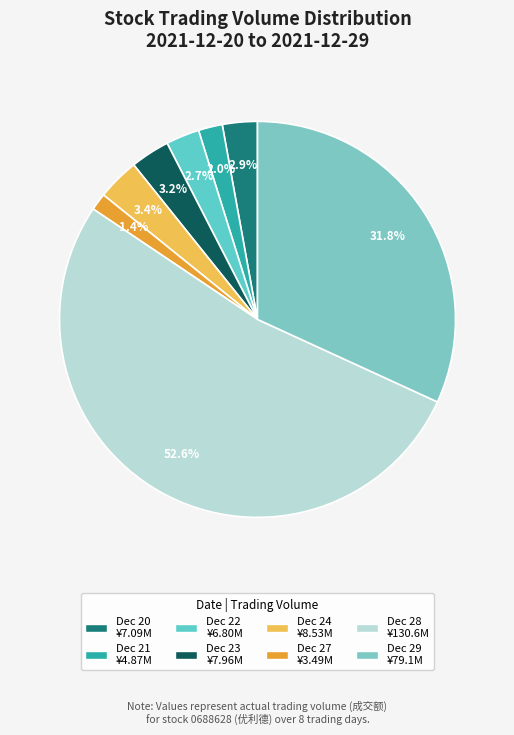

Count the number of slices in the pie.

8